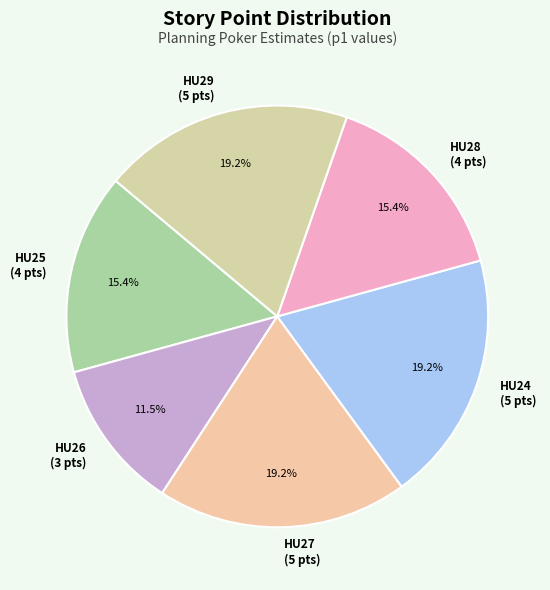

Combined, do HU24 (5 pts) and HU26 (3 pts) account for over 50%?

No